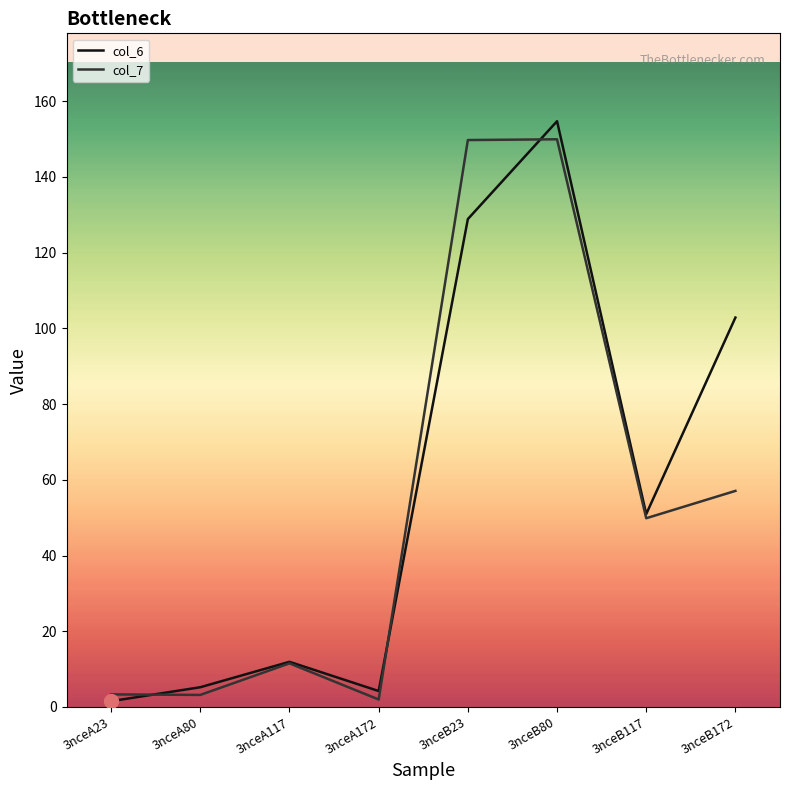

Which category has the highest value across all series?

3nceB80